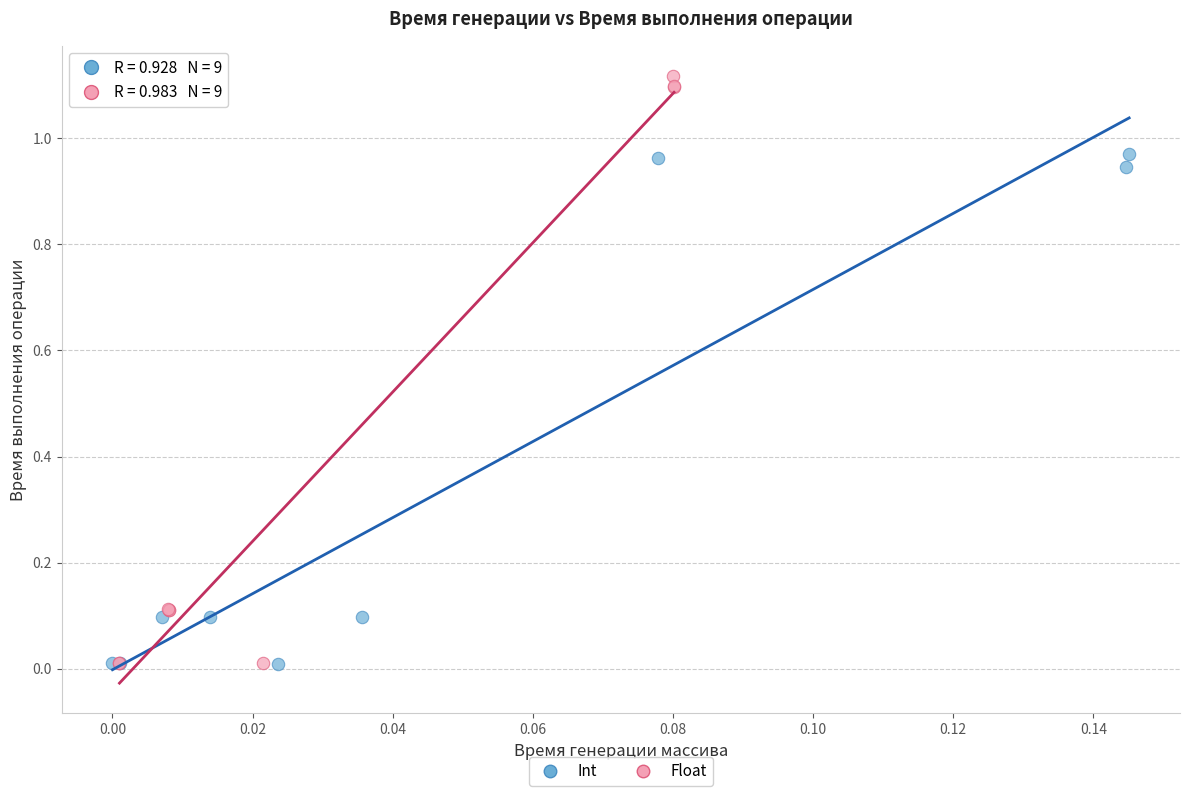

Which series contains the highest Y value?

Float